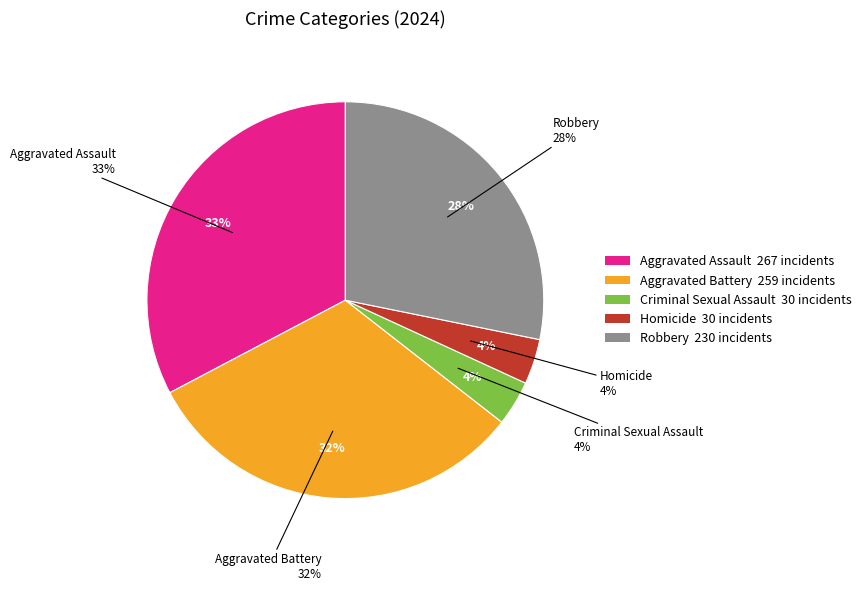

What percentage is the Criminal Sexual Assault slice, to the nearest percent?

4%